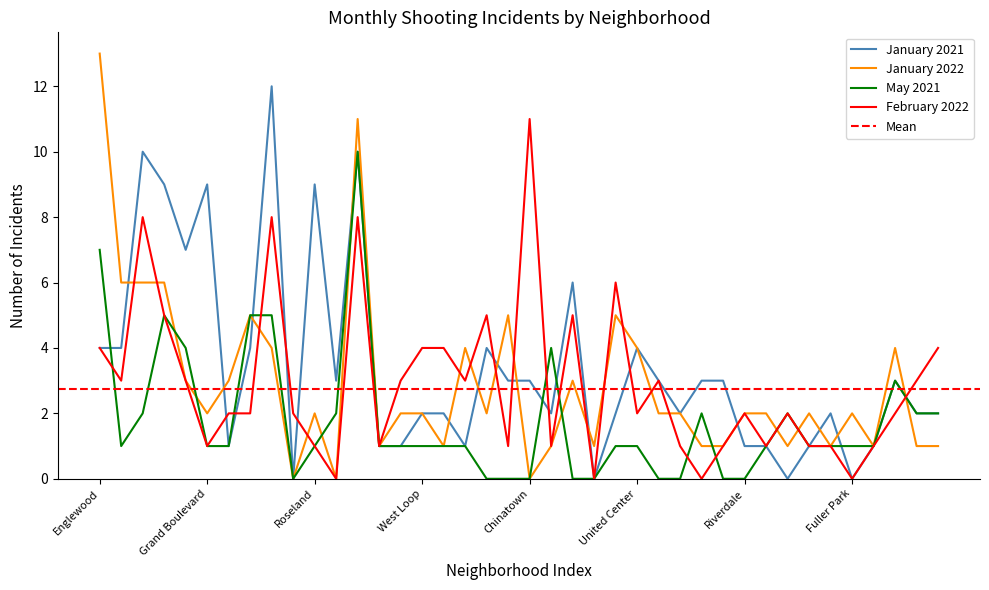

In February 2022, how many points are higher than both neighbors (excluding endpoints)?

10